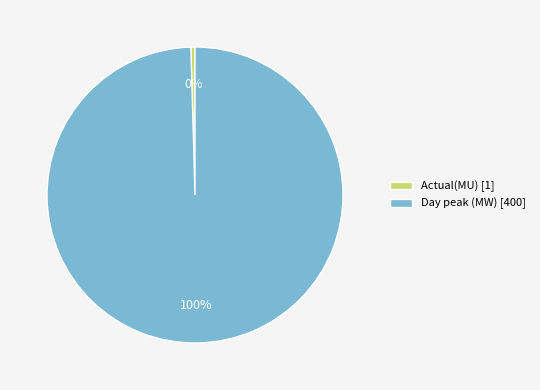

To the nearest percent, what is the average slice percentage?

50%